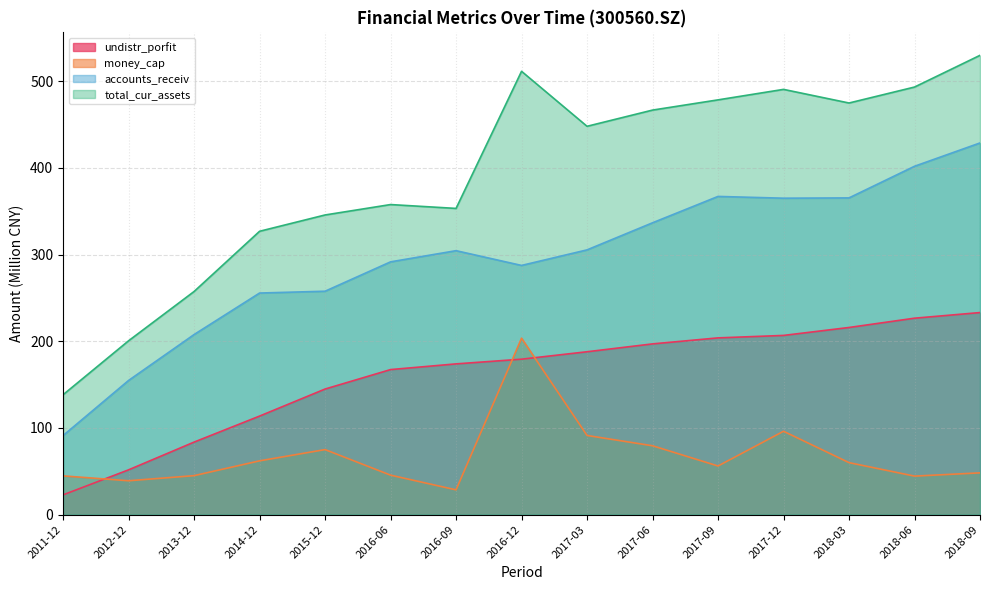

True or false: accounts_receiv and money_cap intersect in this chart.

False